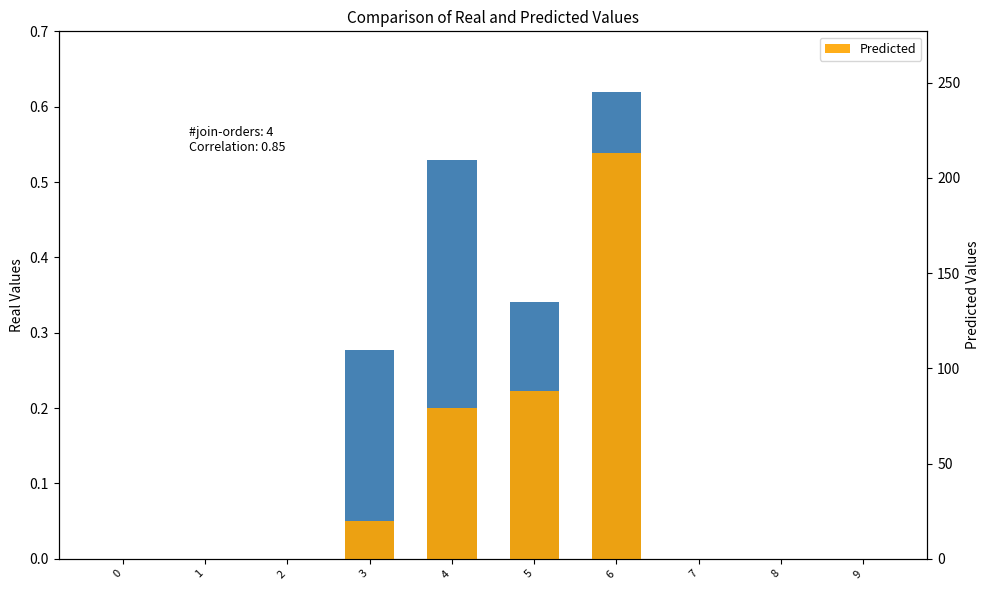

Which series has the largest range (max minus min)?

Predicted